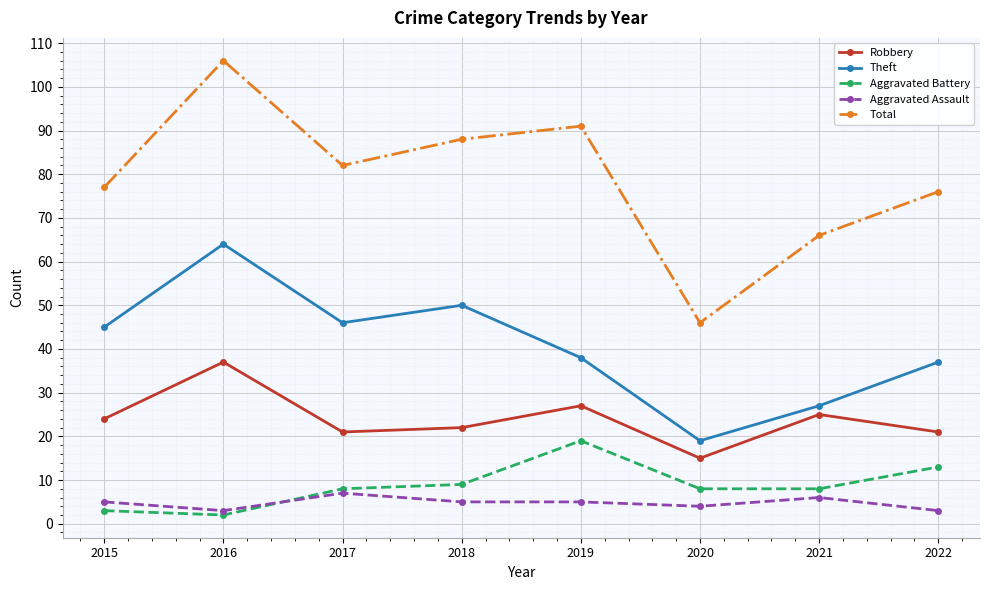

The Theft series shows 37 at 2022. True or false?

True